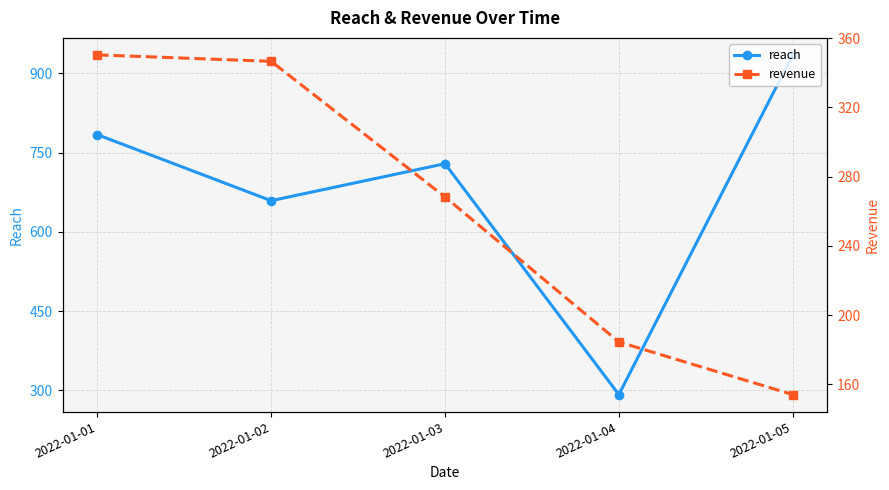

True or false: revenue and reach cross at least once.

False